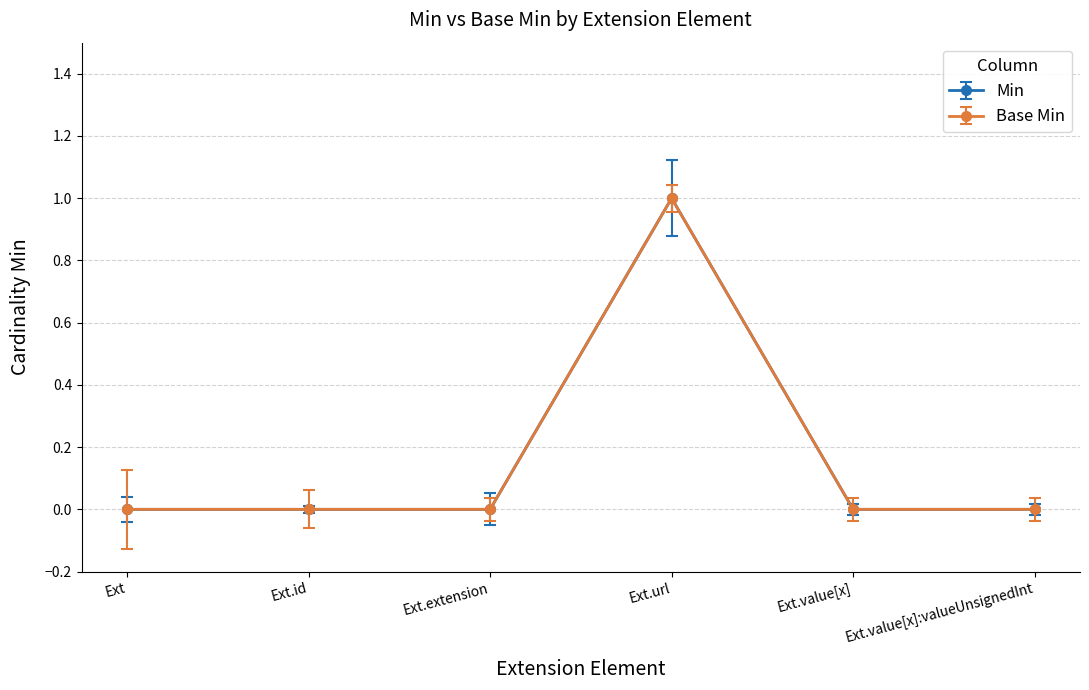

Is this an area chart (filled region under the line)?

No